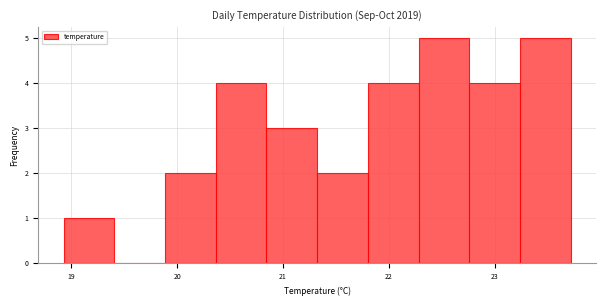

How tall is the bar that spans 19.9 to 20.4 on the x-axis? Neither the bar edges nor the heights are printed on the chart, so give them approximately, as read against the axes.

2